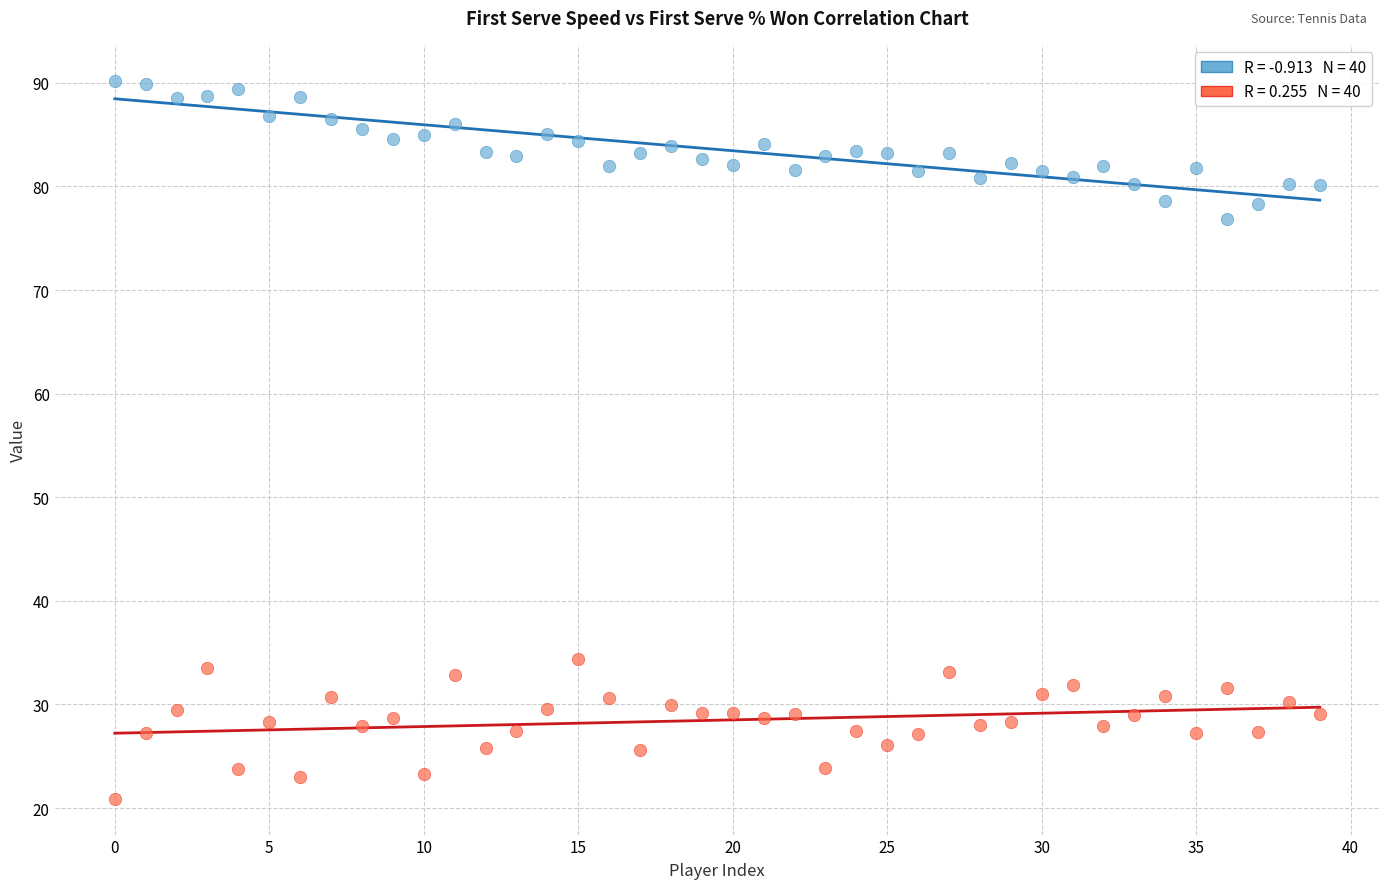

Across all data points, what is the range of Y values (max minus min)?

69.3